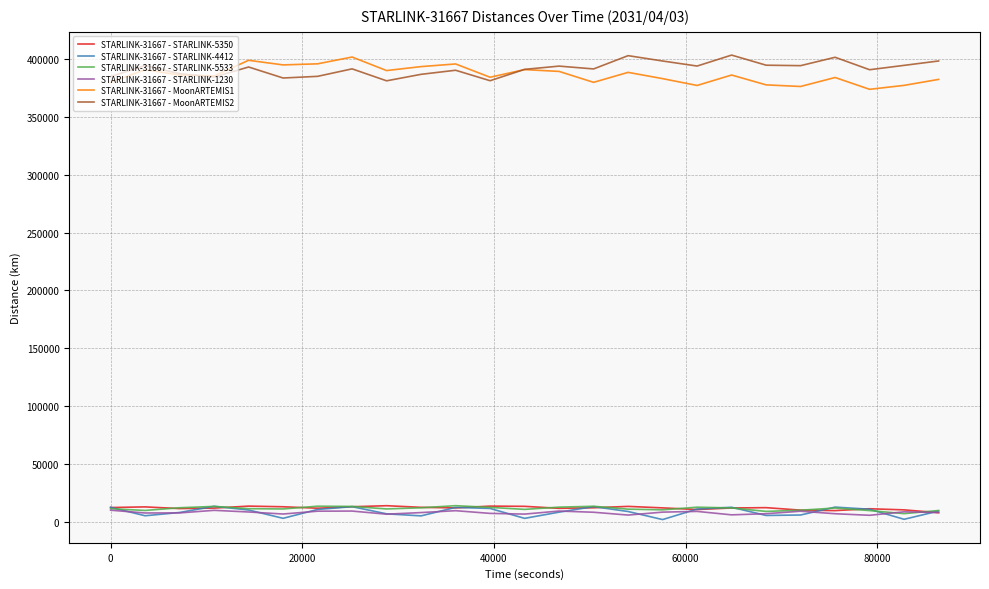

What is the lowest value of the STARLINK-31667 - MoonARTEMIS2 series?

381250.5